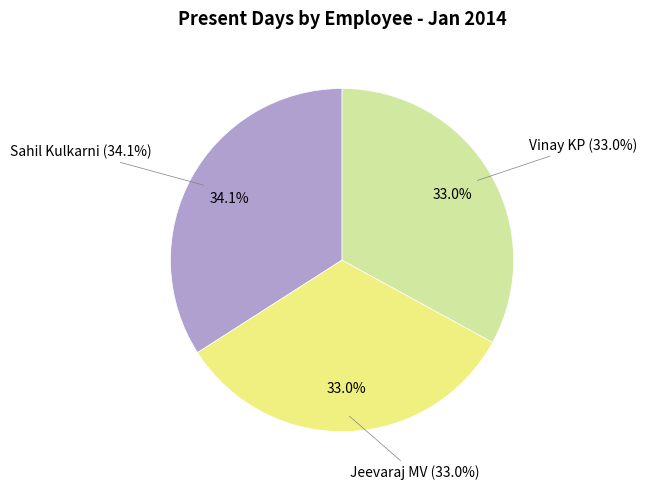

What percentage is NOT represented by Jeevaraj MV?

67.0%